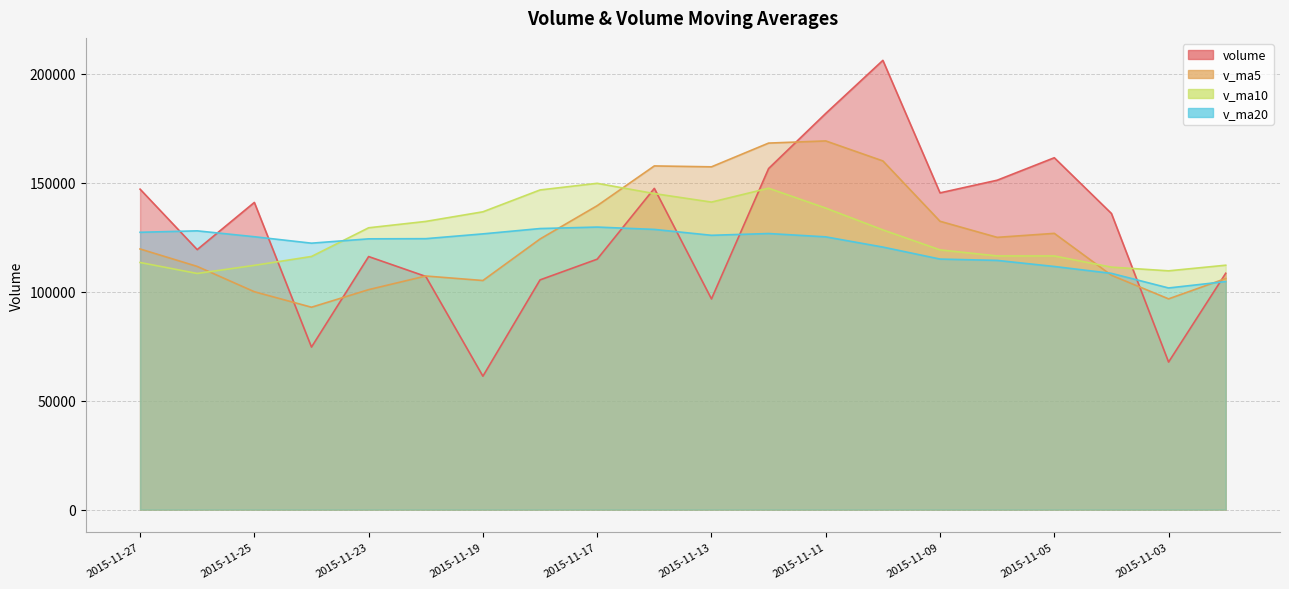

How many lines are shown in the chart?

4